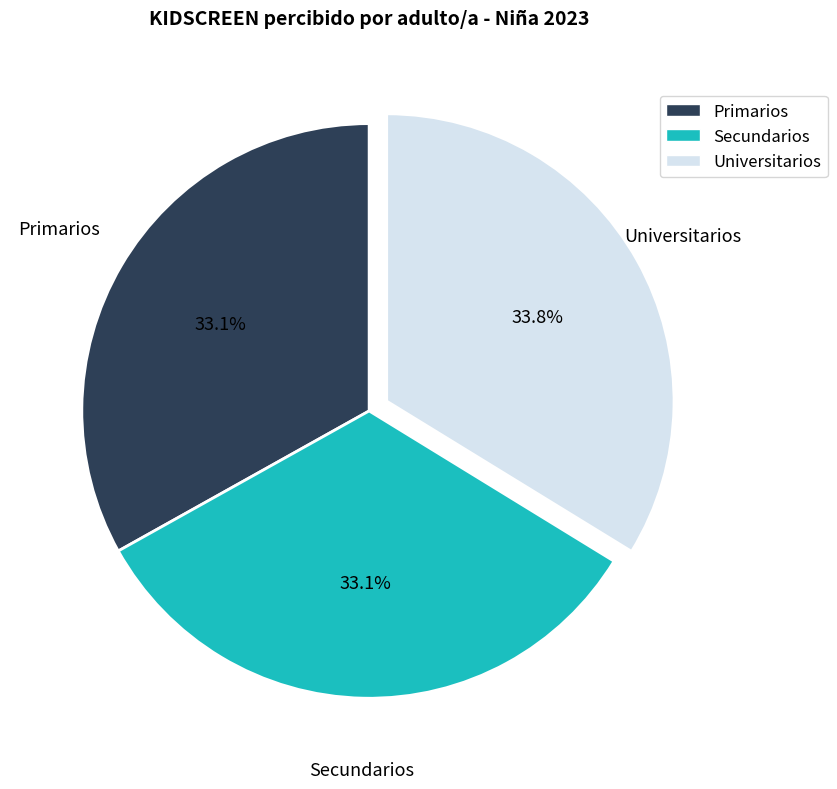

Does Secundarios account for over 50% of the chart?

No